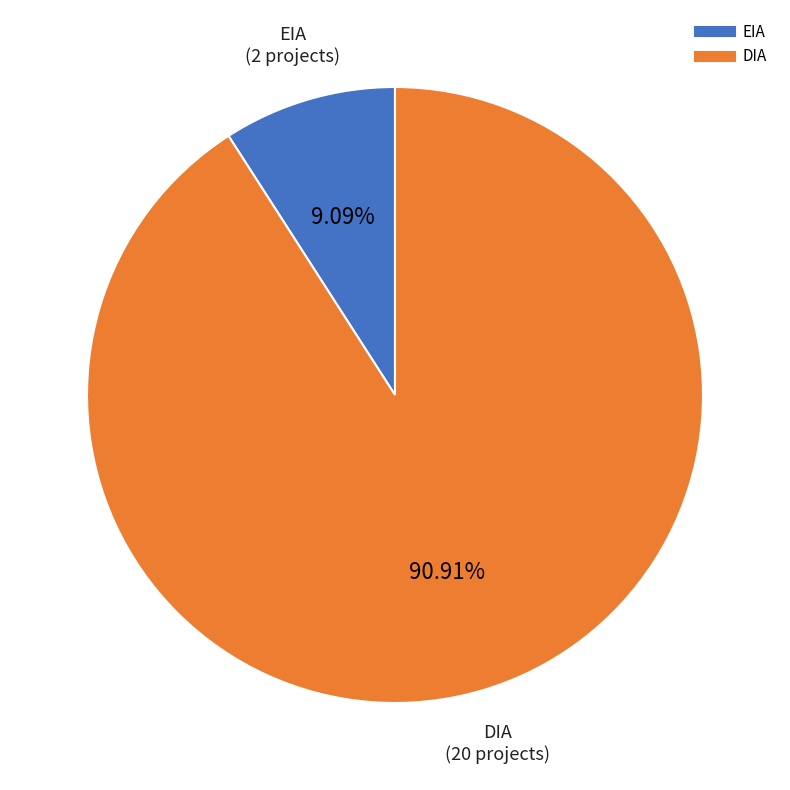

Count the number of slices in the pie.

2